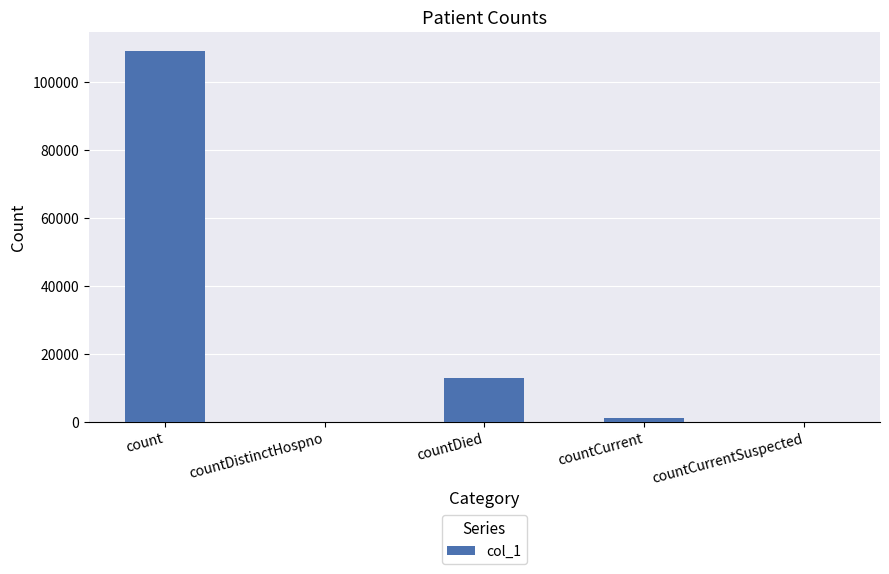

What is the sum of all values?

123437